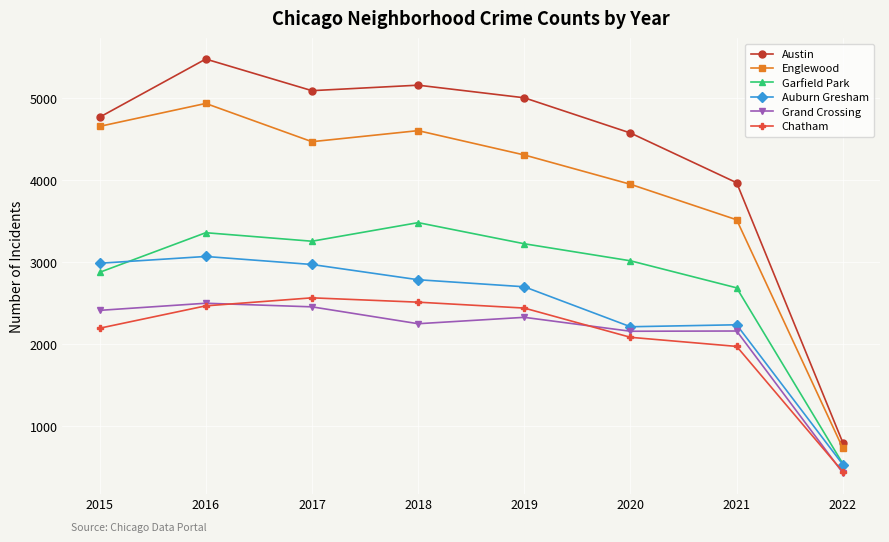

What are all the series names shown in the legend?

Austin, Englewood, Garfield Park, Auburn Gresham, Grand Crossing, Chatham